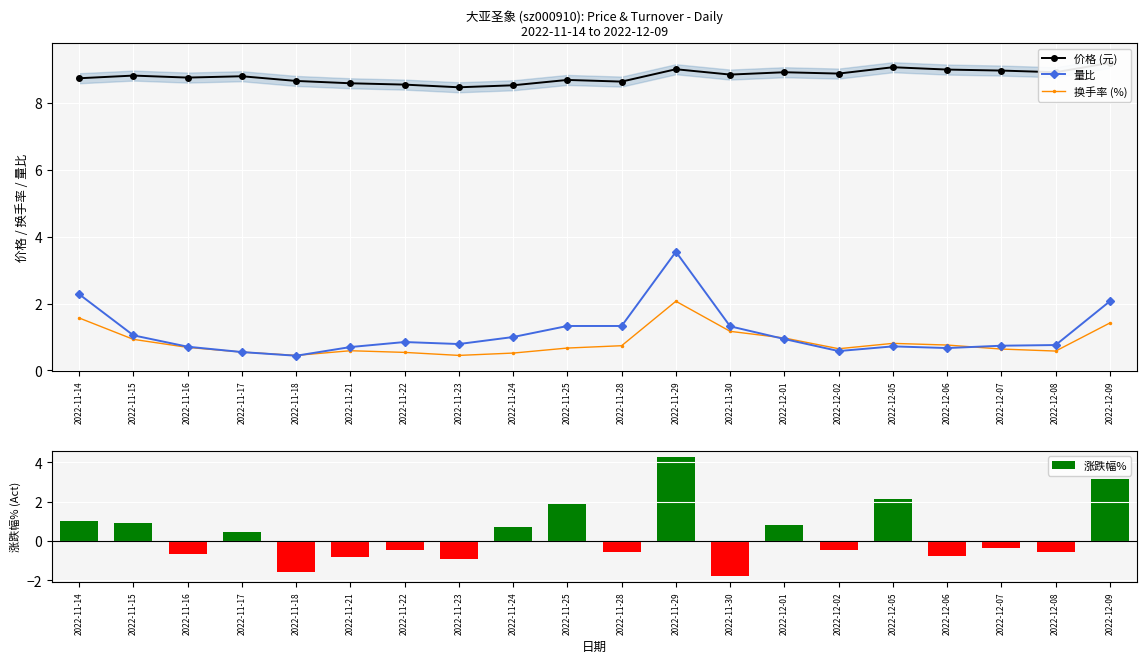

What is the spread (max minus min) of values at 2022-11-15?

7.9